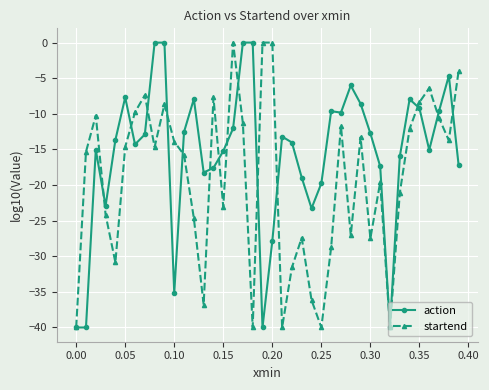

Count the number of categories in the chart.

40